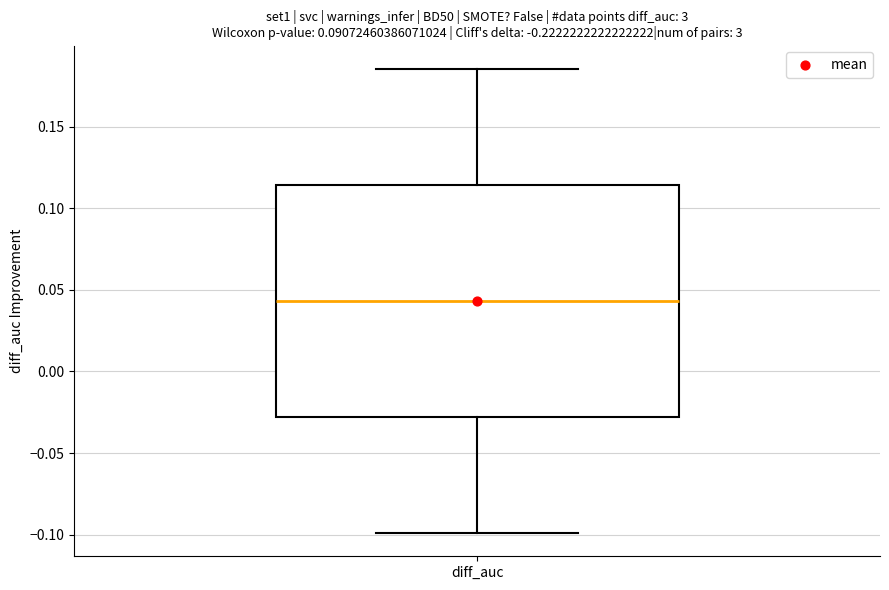

Transcribe this box plot: give where the median line is, the range the box spans, and where the two whiskers end, as read against the y-axis. The values are not printed on the chart, so give them approximately, as read against the axis.

median 0.045, box -0.030 to 0.115, whiskers -0.100 to 0.185